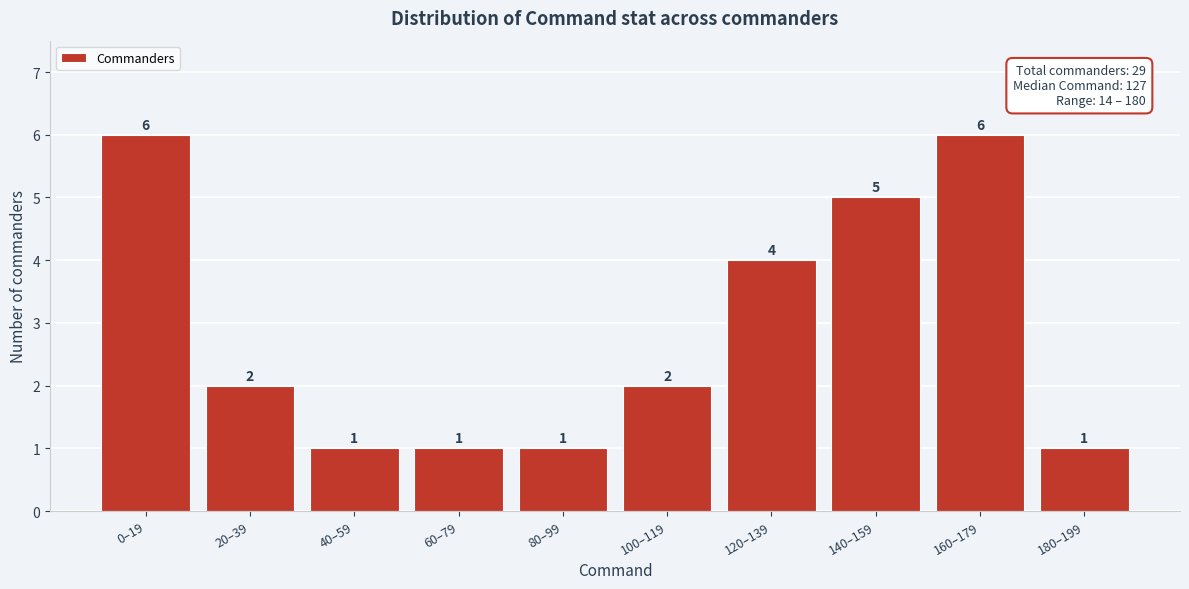

Reading right to left, list all the values displayed in this chart.

180–199=1	160–179=6	140–159=5	120–139=4	100–119=2	80–99=1	60–79=1	40–59=1	20–39=2	0–19=6